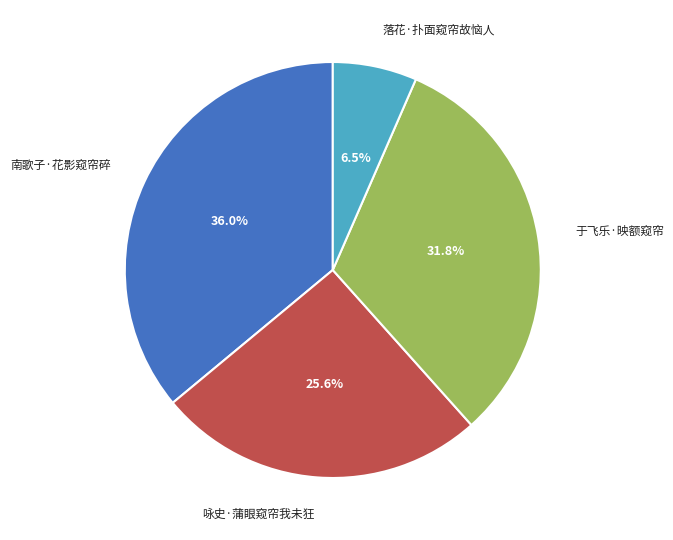

Rank the categories by value from lowest to highest.

落花·扑面窥帘故恼人, 咏史·蒲眼窥帘我未狂, 于飞乐·映额窥帘, 南歌子·花影窥帘碎